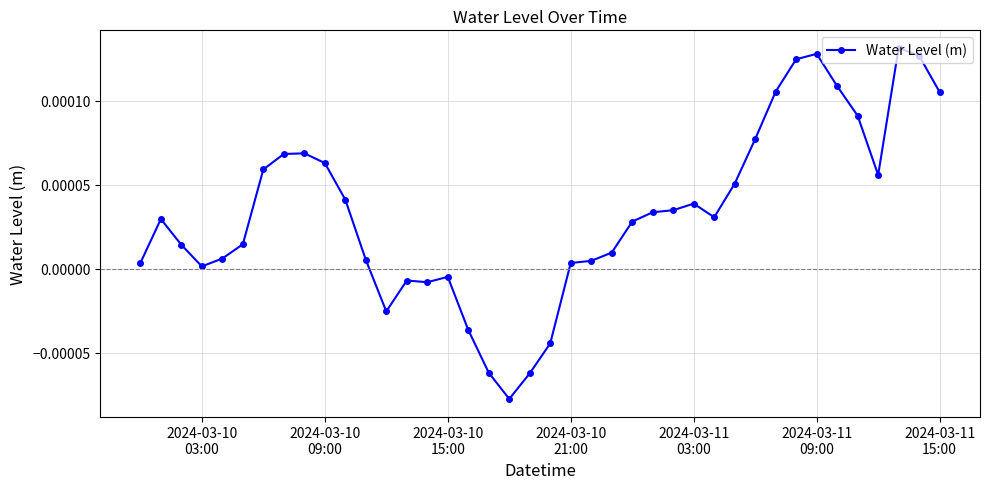

True or false: there are more than 1 points higher than both neighbors.

True